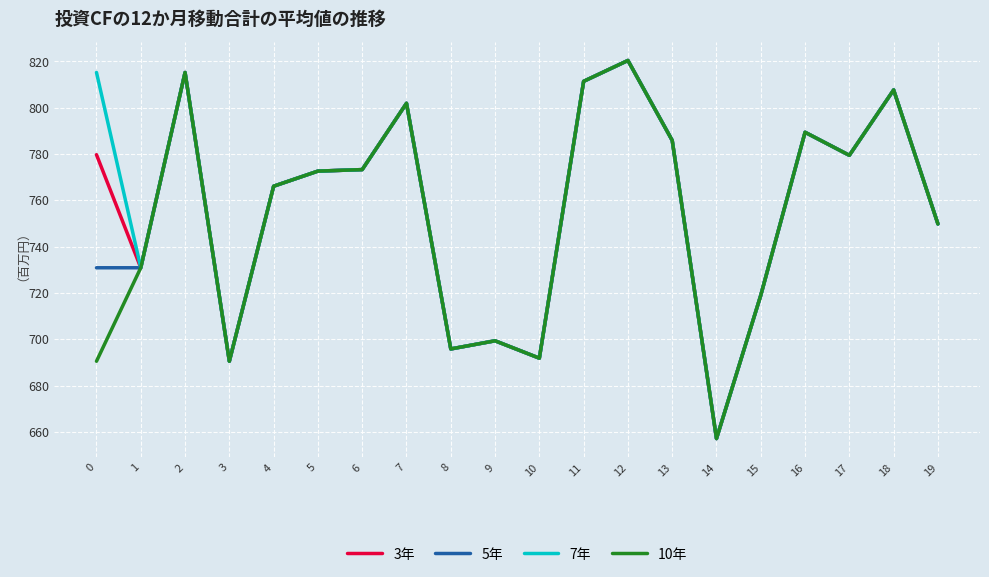

True or false: 3年 has more than 1 interior local peaks.

True